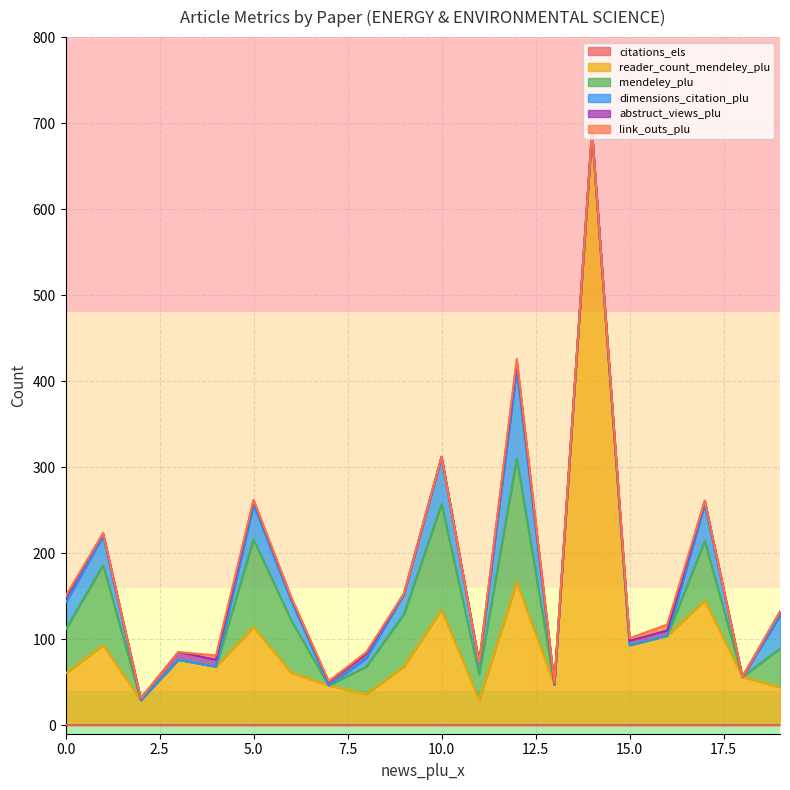

Where do mendeley_plu and link_outs_plu first cross each other?

0 and 0